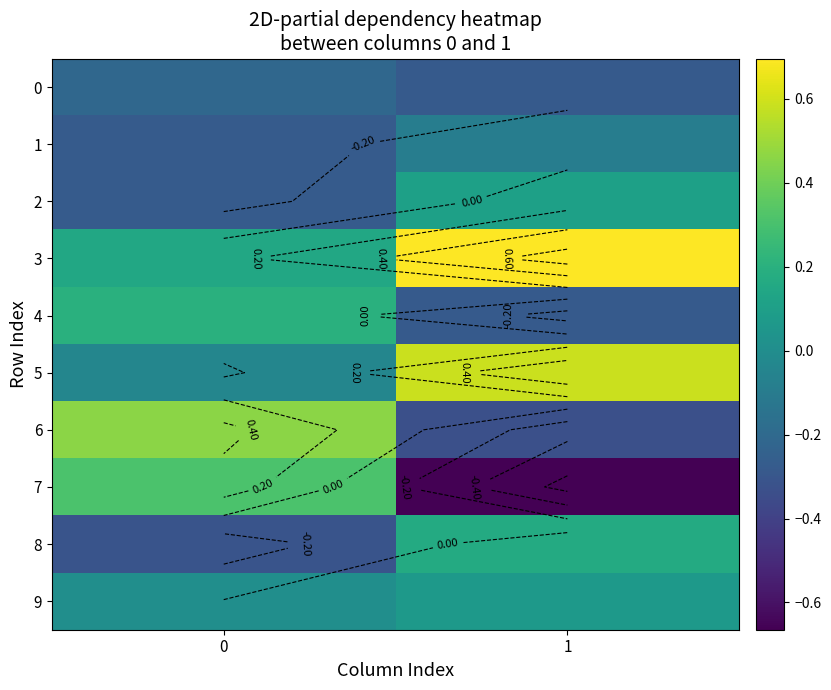

List the labels in order of 2 value, smallest first.

0, 1